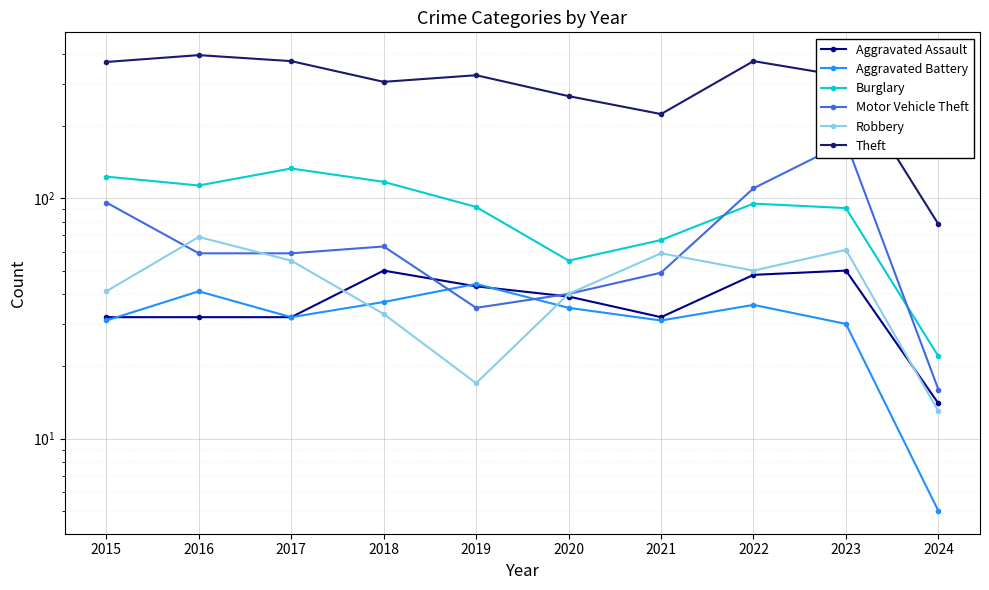

True or false: Aggravated Battery has more than 1 points higher than both neighbors.

True